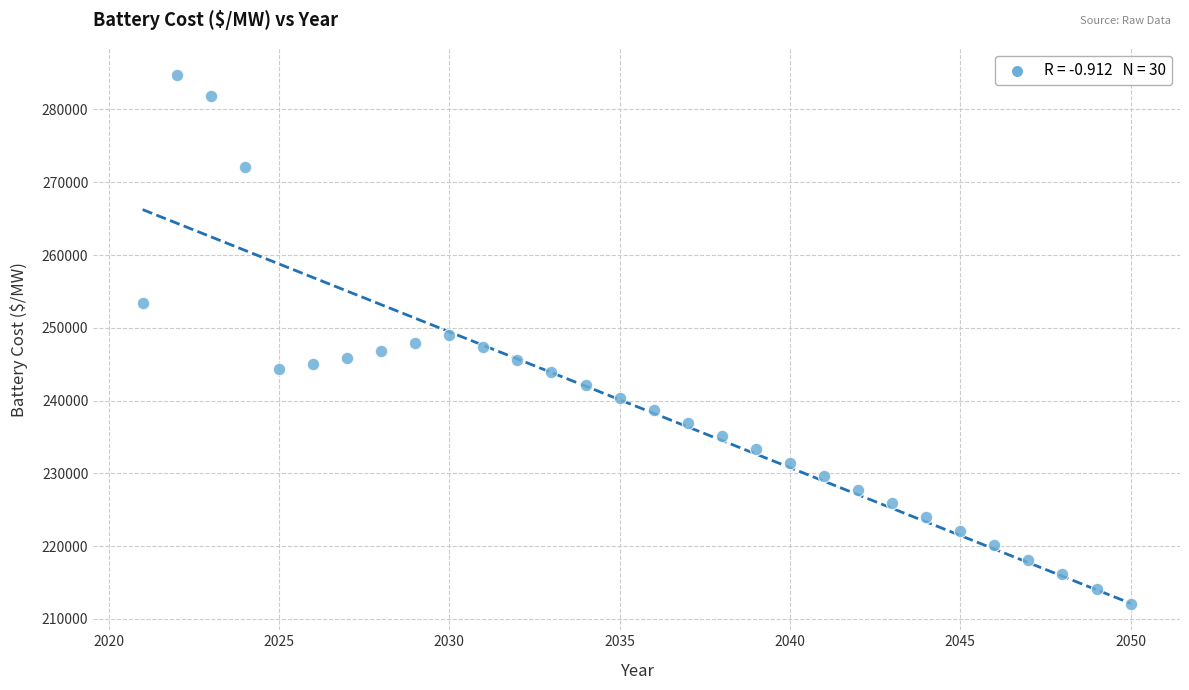

What is the range of X values (max minus min)?

29.0